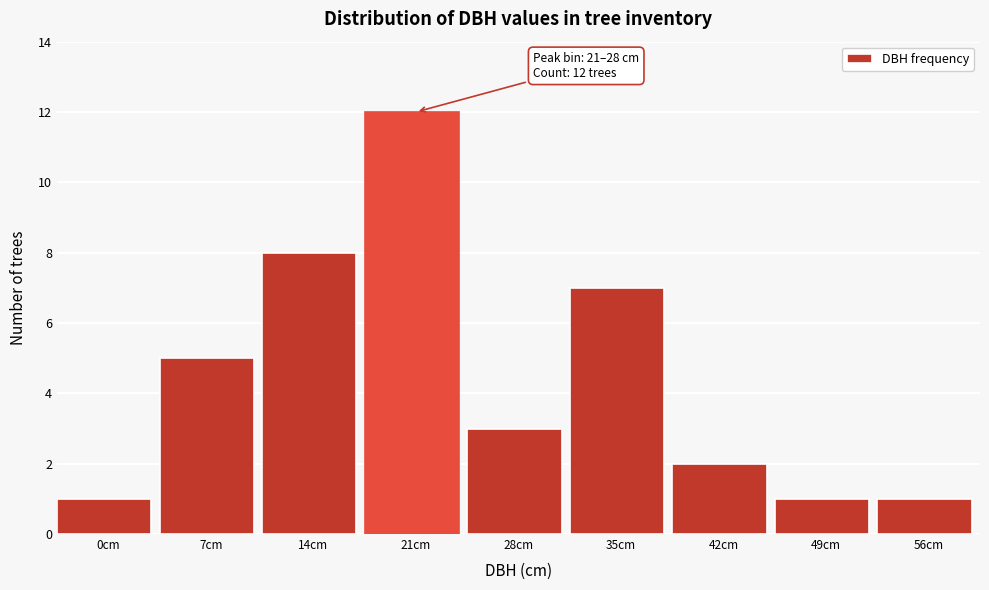

Reading left to right, transcribe all the data shown in this chart.

0cm=1	7cm=5	14cm=8	21cm=12	28cm=3	35cm=7	42cm=2	49cm=1	56cm=1